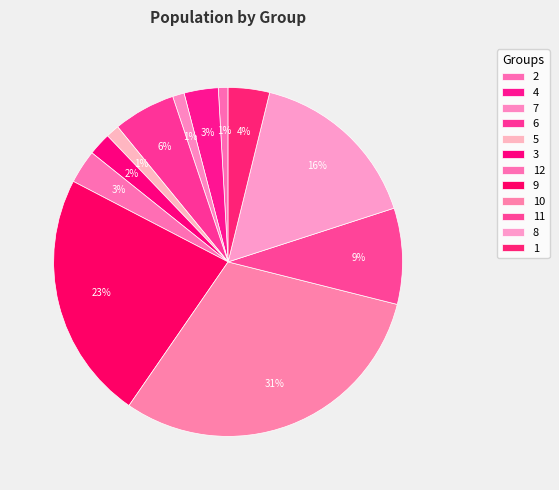

True or false: 3 accounts for 1% of the total.

False